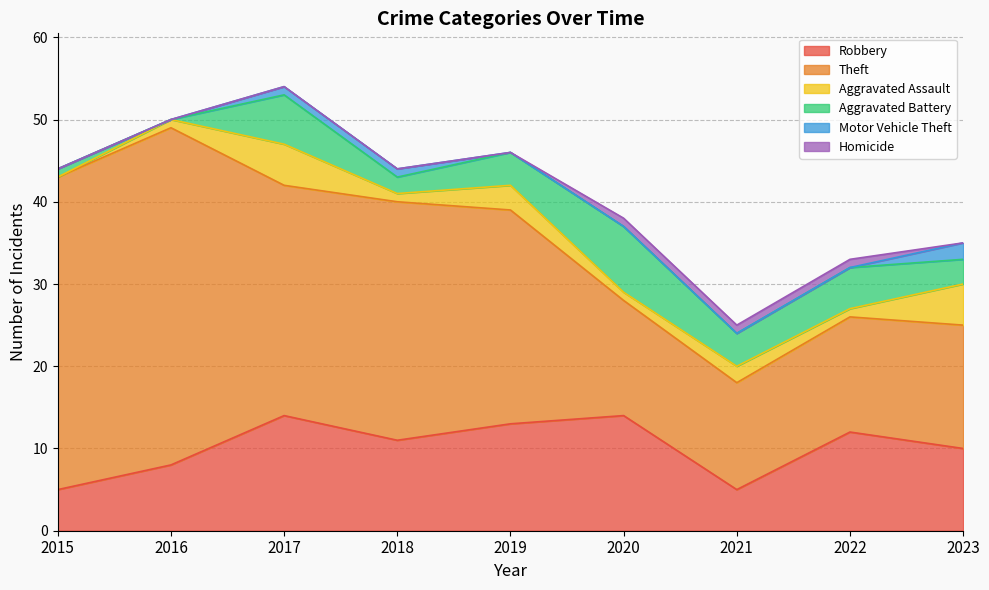

At 2023, list the series in order from smallest to largest.

Homicide, Motor Vehicle Theft, Aggravated Battery, Aggravated Assault, Robbery, Theft